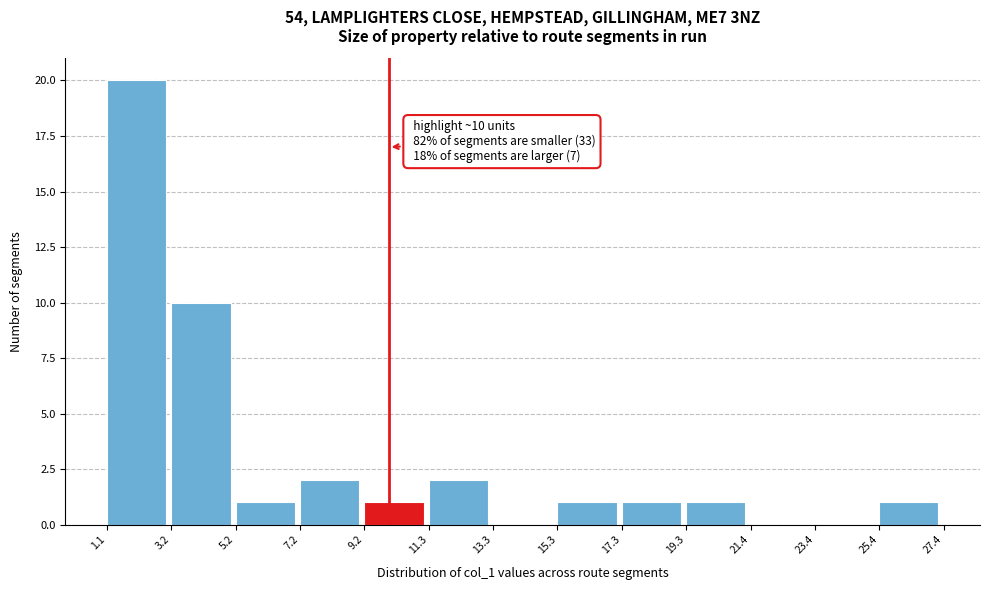

Which range on the x-axis has the tallest bar?

1.1 to 3.2